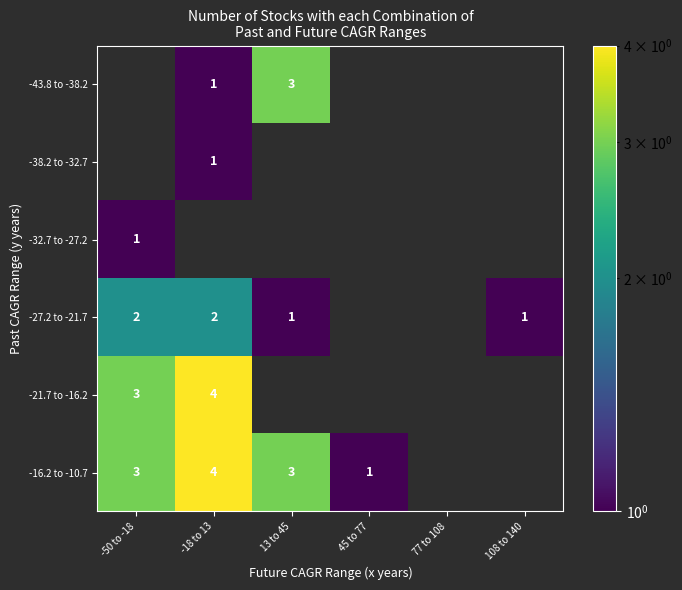

Is it true that -16.2 to -10.7 equals 4 at -18 to 13?

True